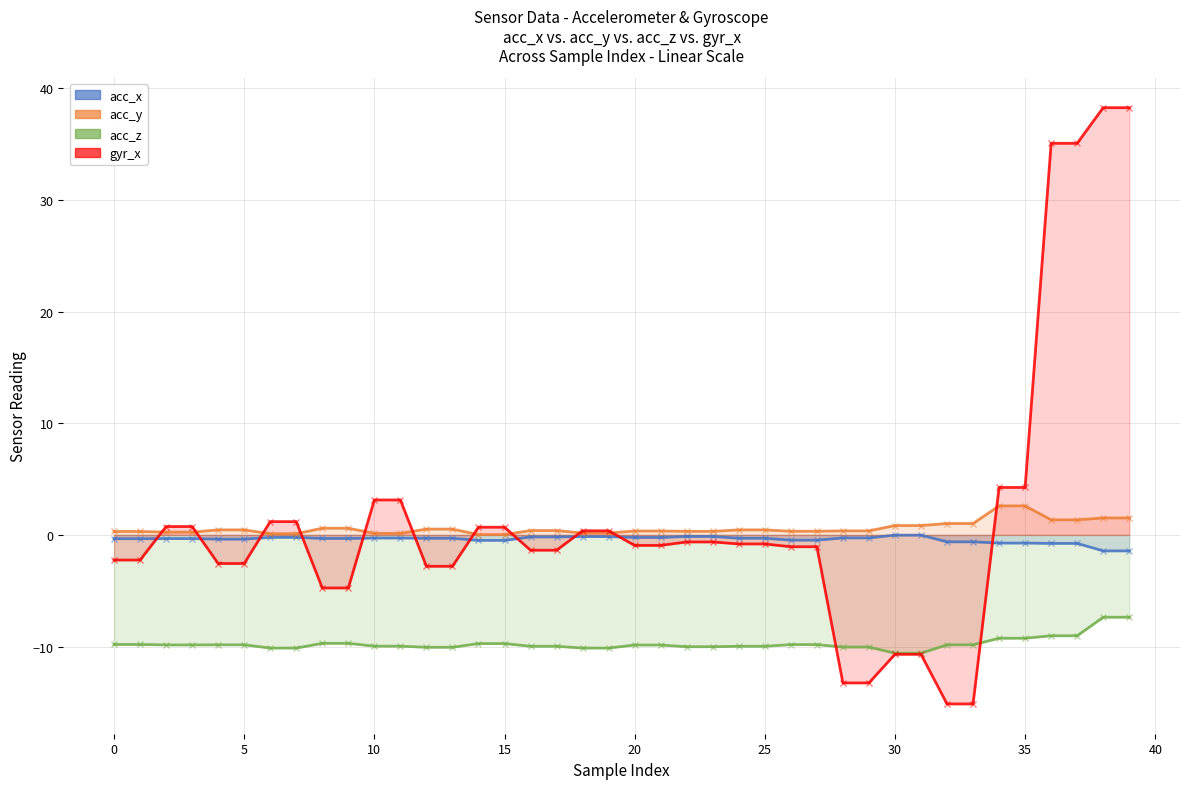

What is the average value of the gyr_x series?

1.4